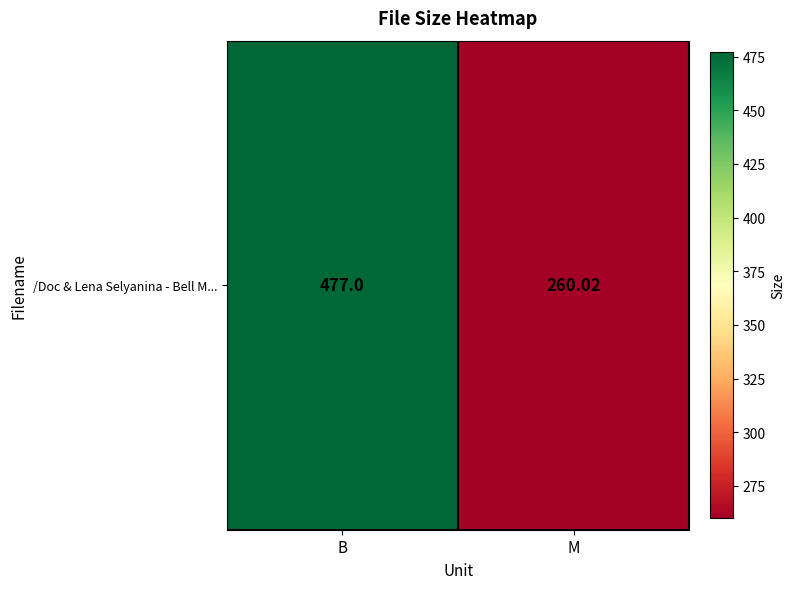

Where is the data nearest to the value 368?

M